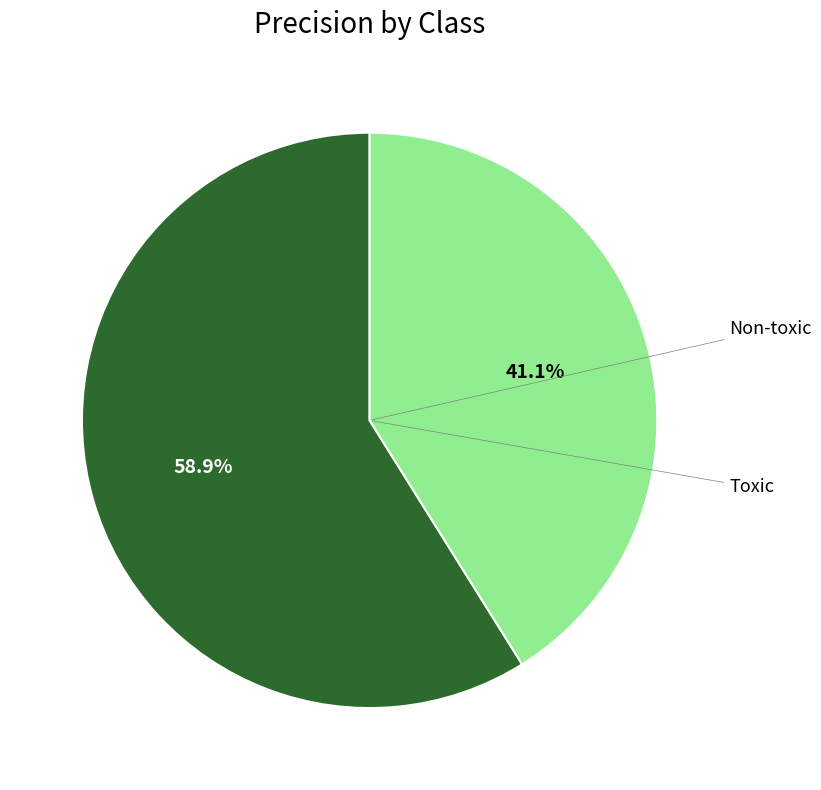

Is there a majority slice in this chart?

Yes